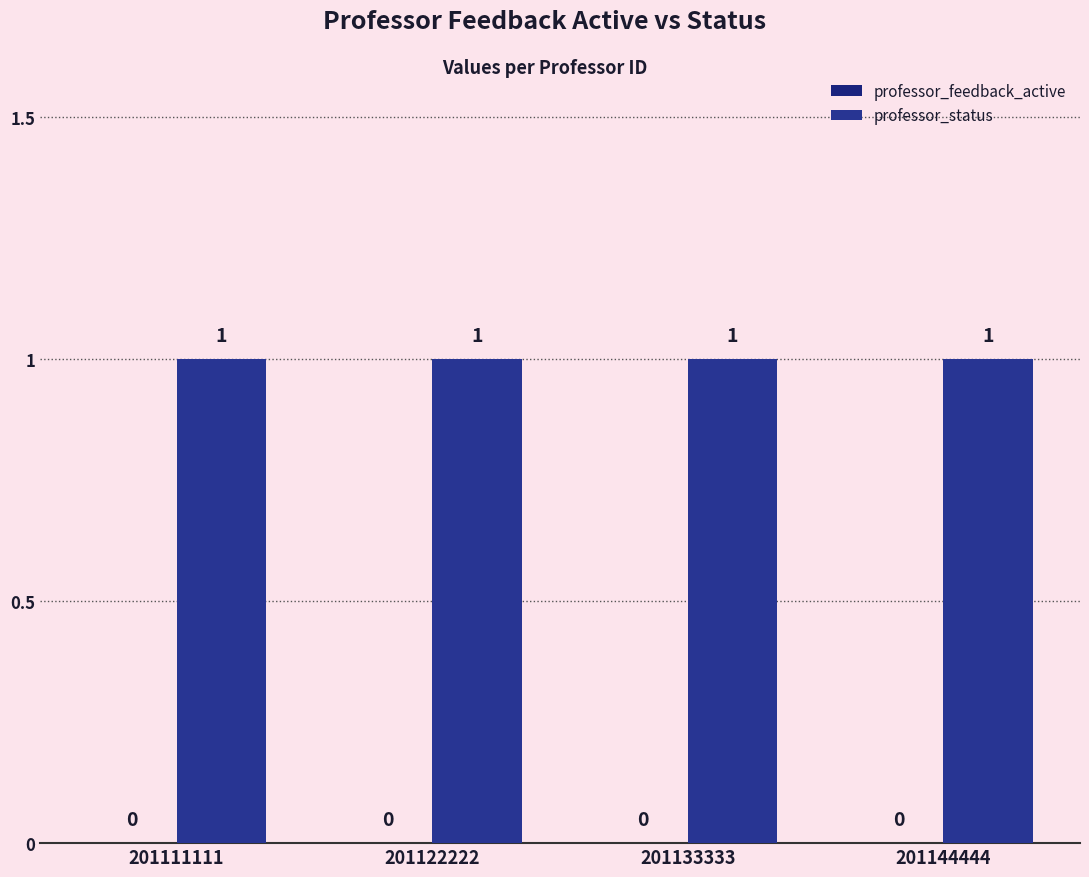

At which label does professor_feedback_active reach its peak?

201111111